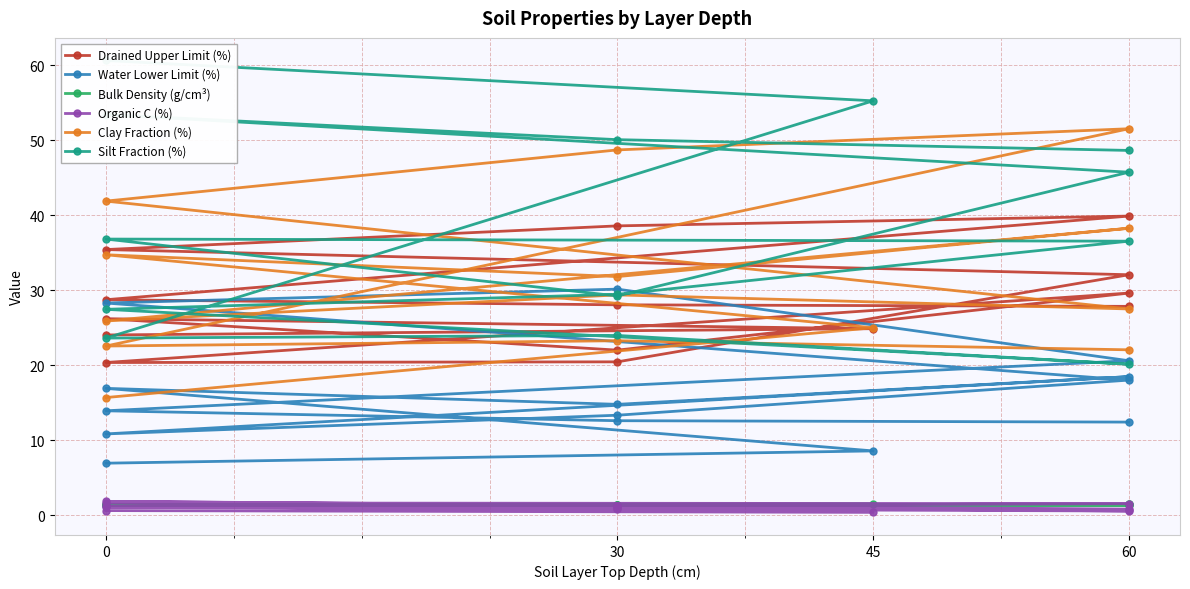

What is the smallest value displayed?

0.4